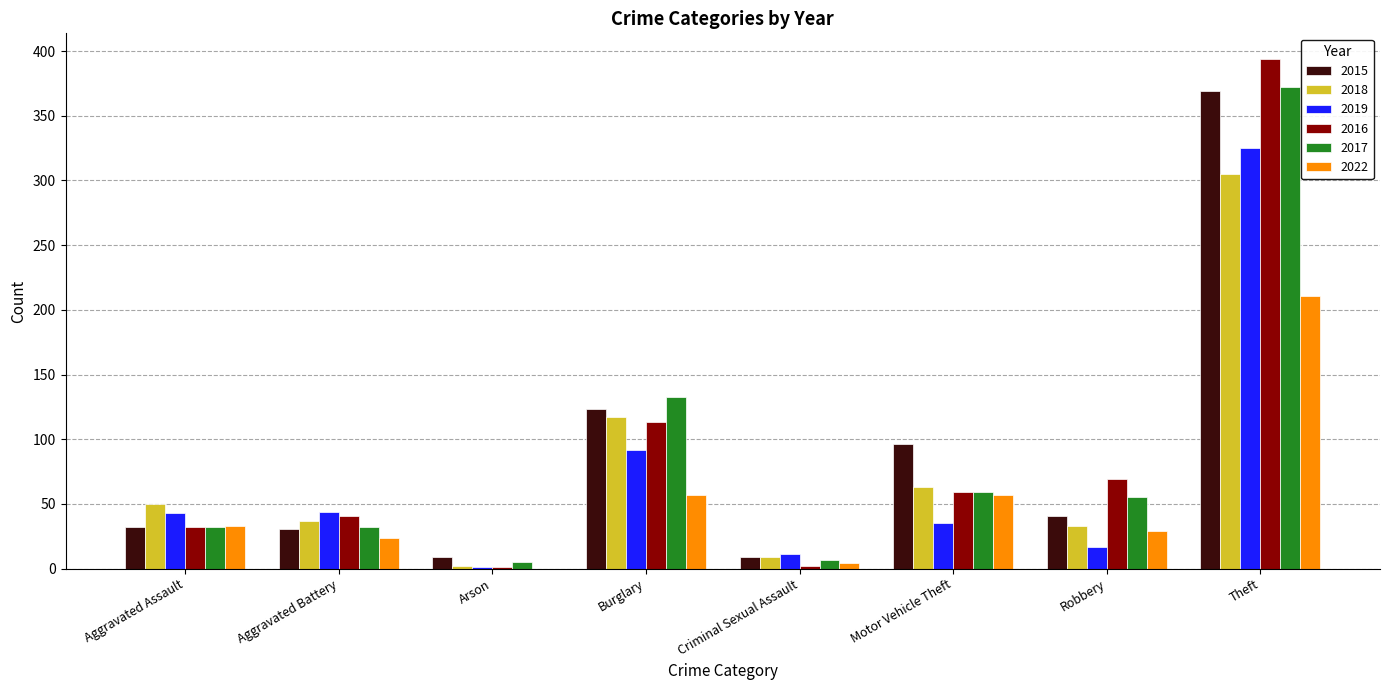

Where is 2018 nearest to the value 153?

Burglary